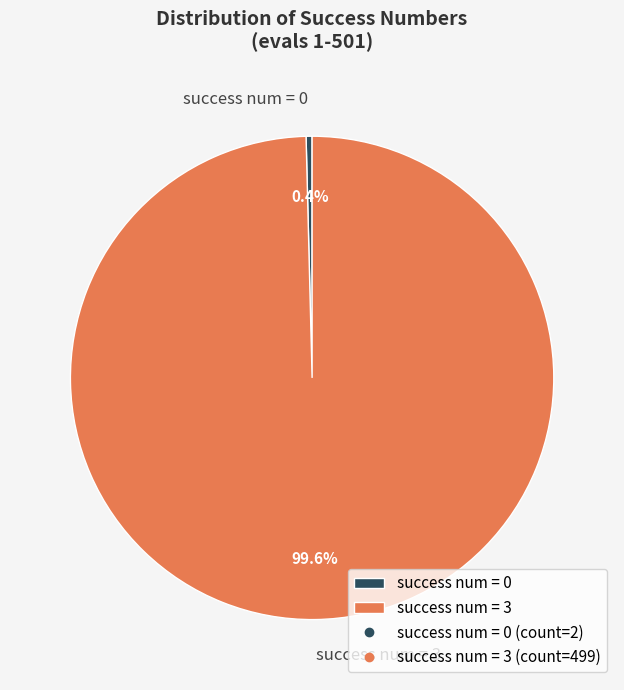

What percentage is NOT represented by success num = 3?

0.4%